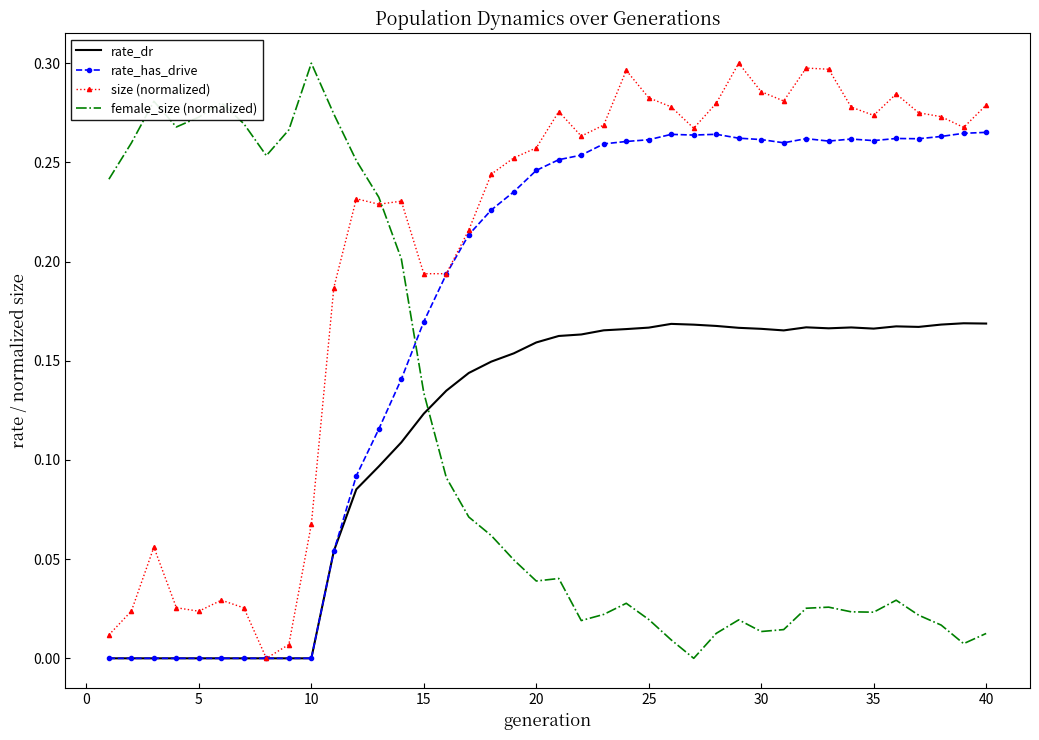

How many categories are shown in the chart?

40